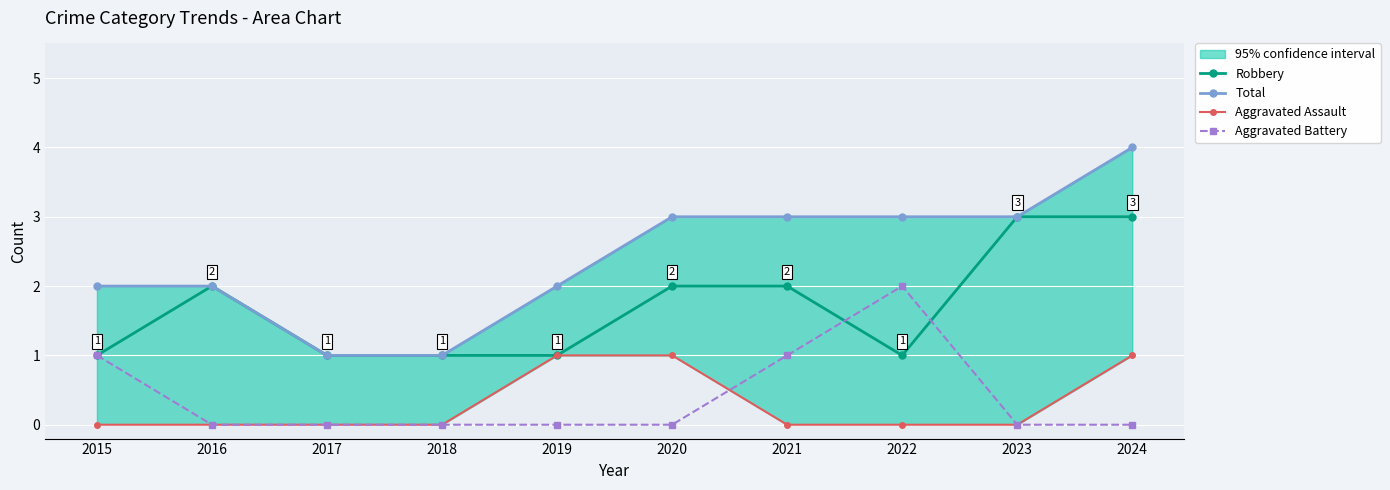

Is the value of Aggravated Assault at 2022 greater than the value of Aggravated Battery at 2020?

No